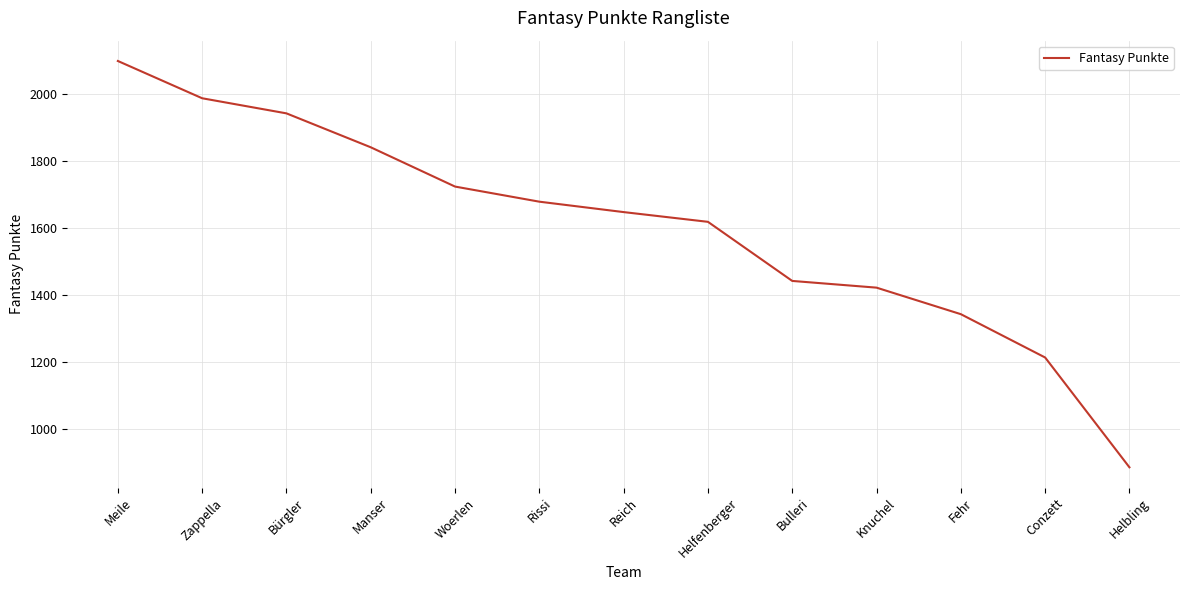

Between Helbling and Bulleri, which is larger?

Bulleri